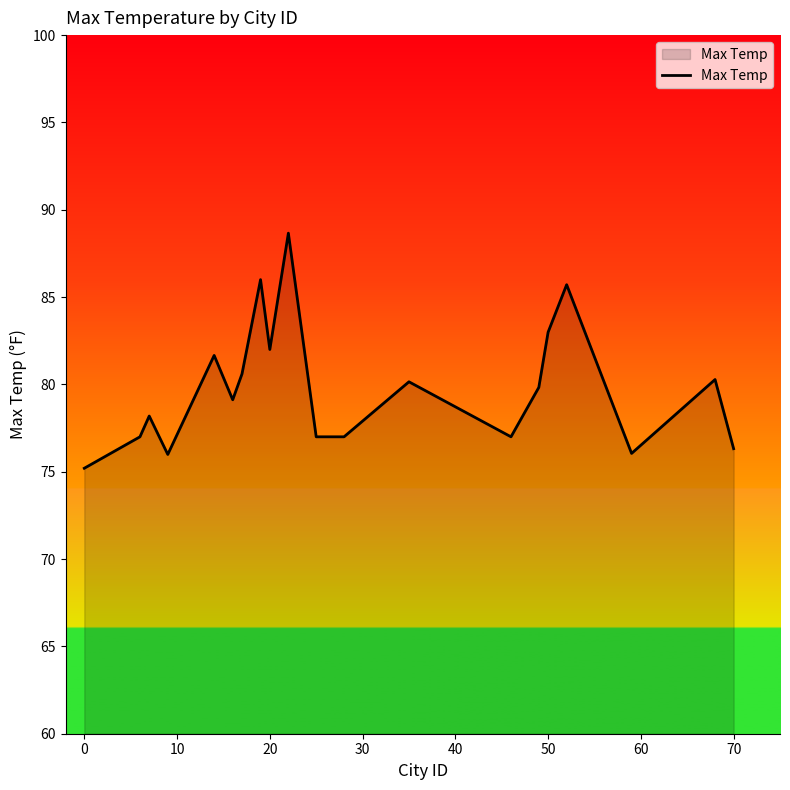

What is the difference between the maximum and minimum values?

13.5